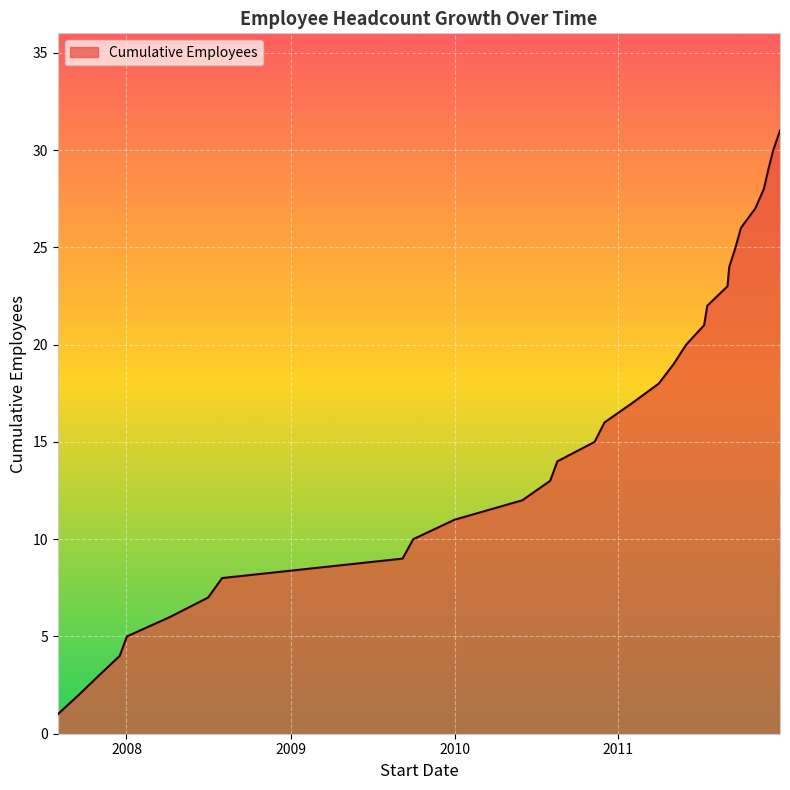

How many lines are shown in the chart?

1